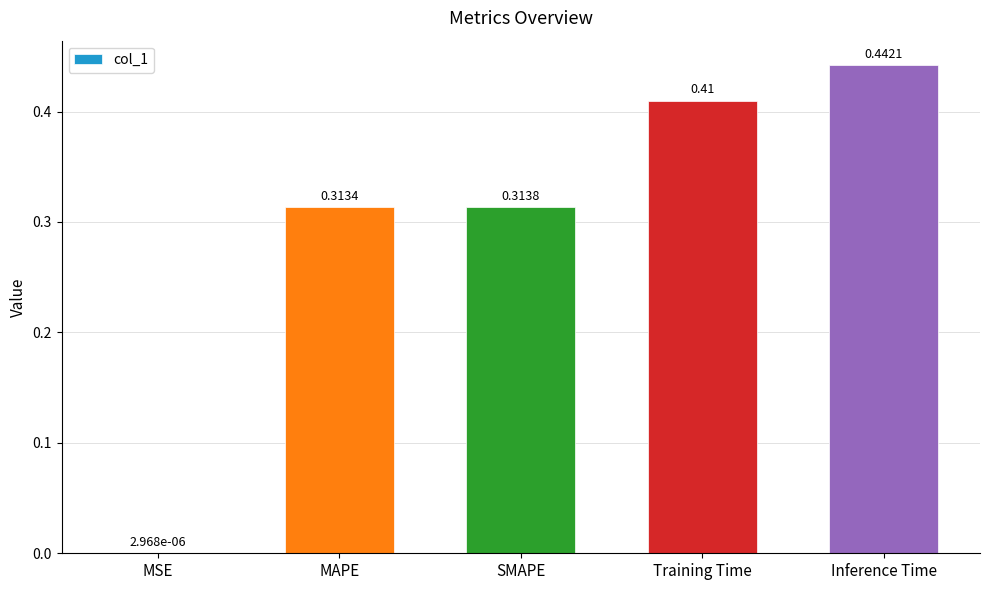

What is the sum of all values?

1.5